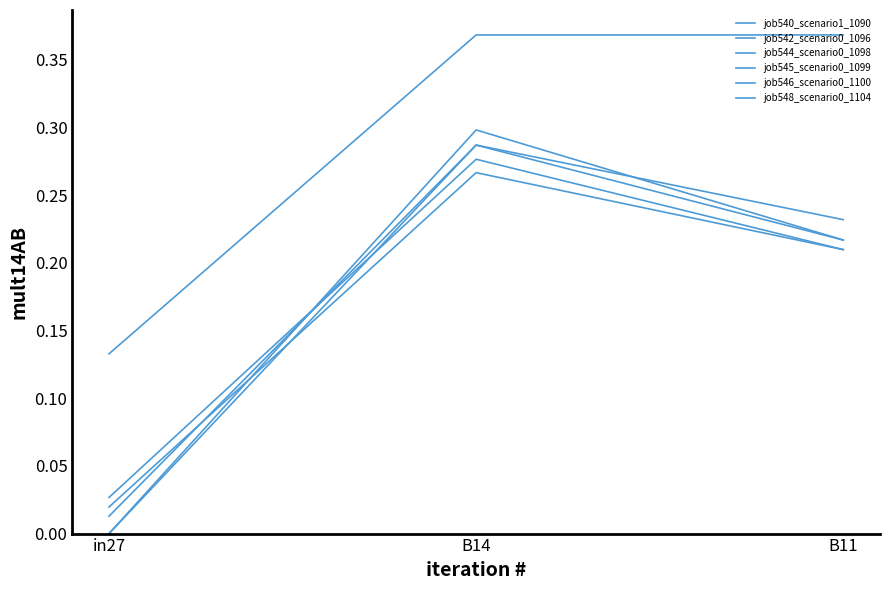

Is it true that job544_scenario0_1098 equals 0.3 at B14?

True